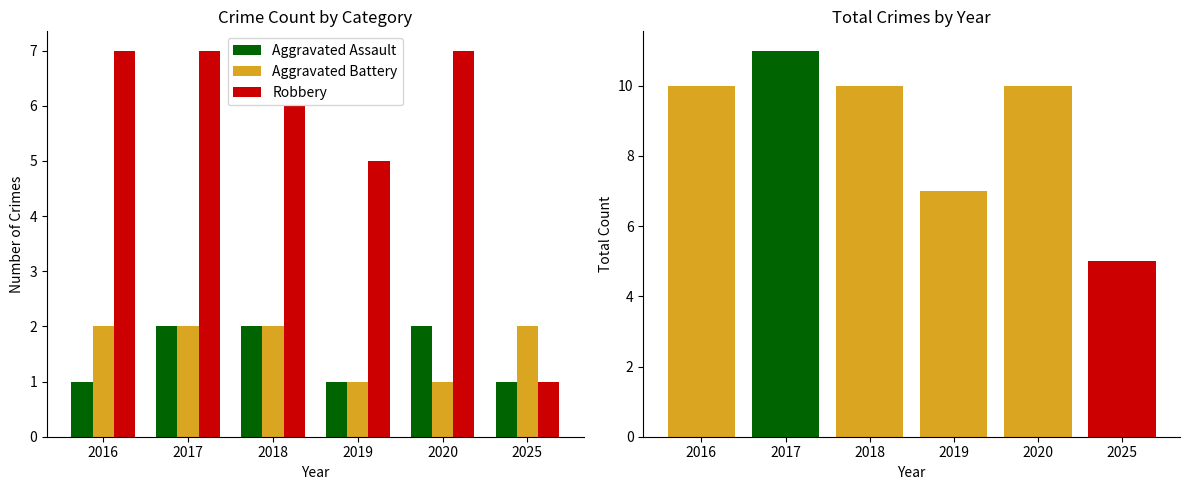

What is the average value of the Robbery series?

6